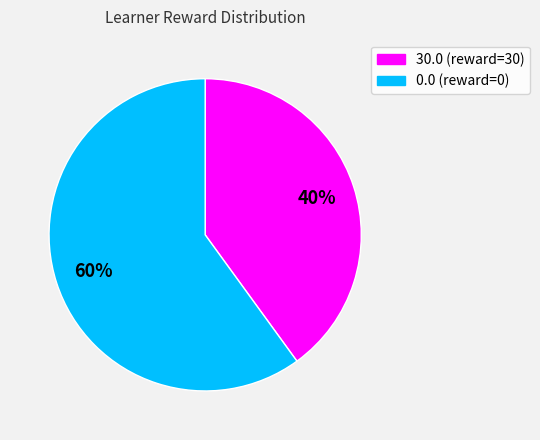

To the nearest percent, what is the difference between the largest and smallest slice percentages?

20%